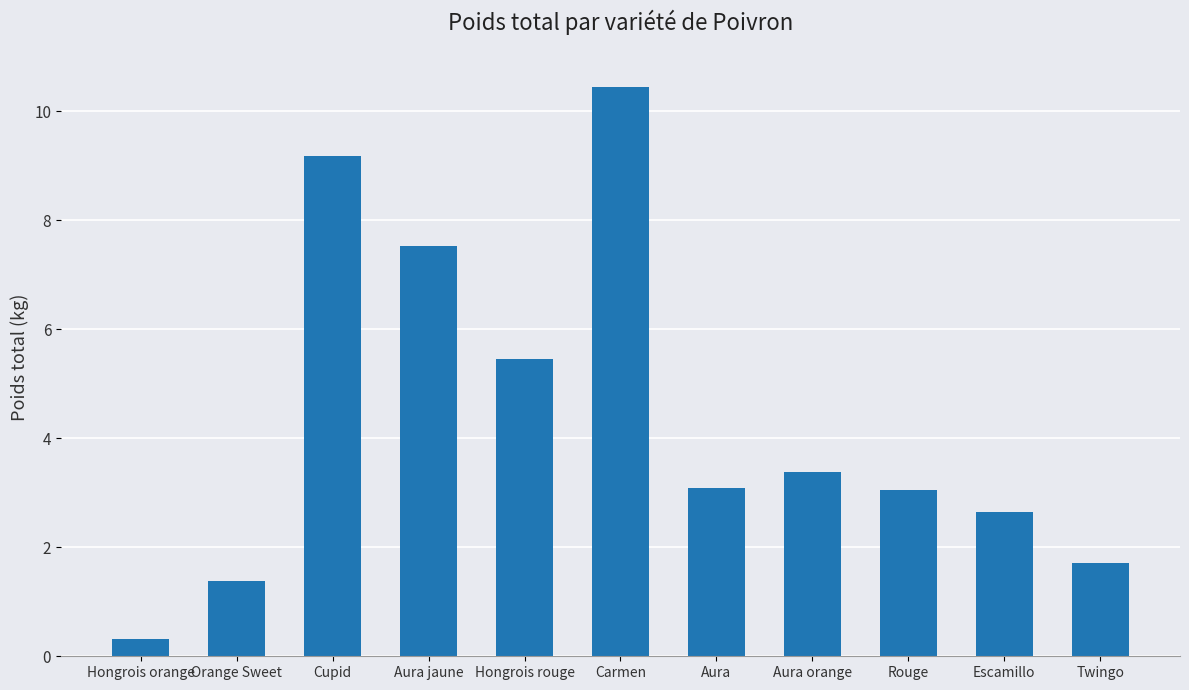

Which category has the highest value across all series?

Carmen